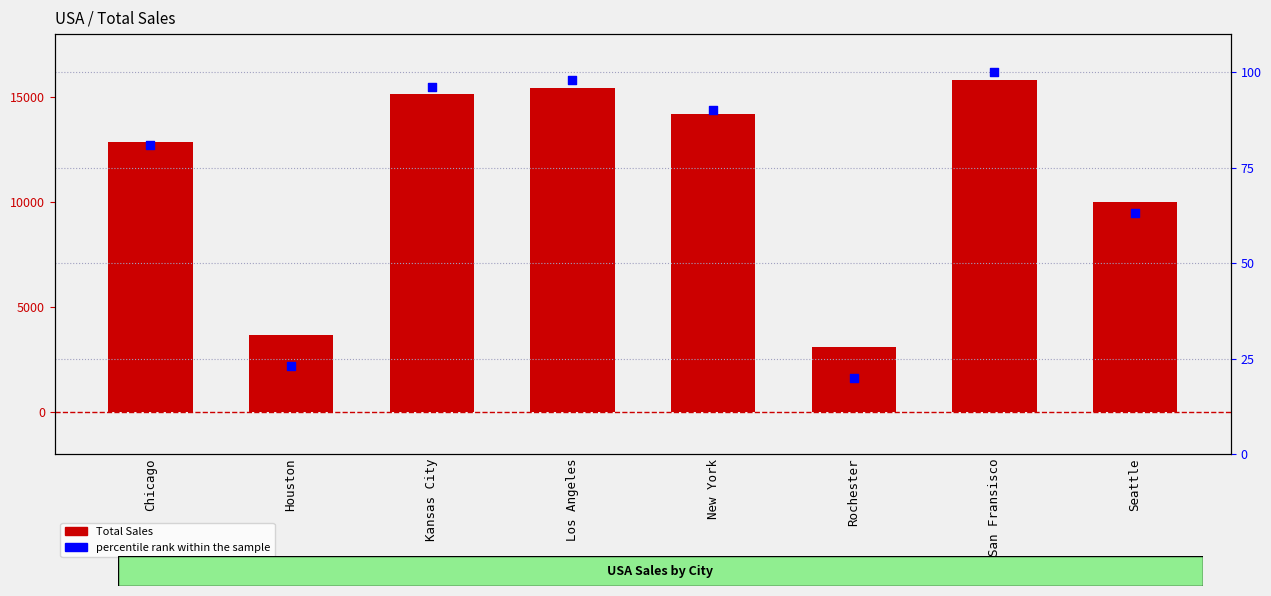

What are all the series names shown in the legend?

Total Sales, percentile rank within the sample